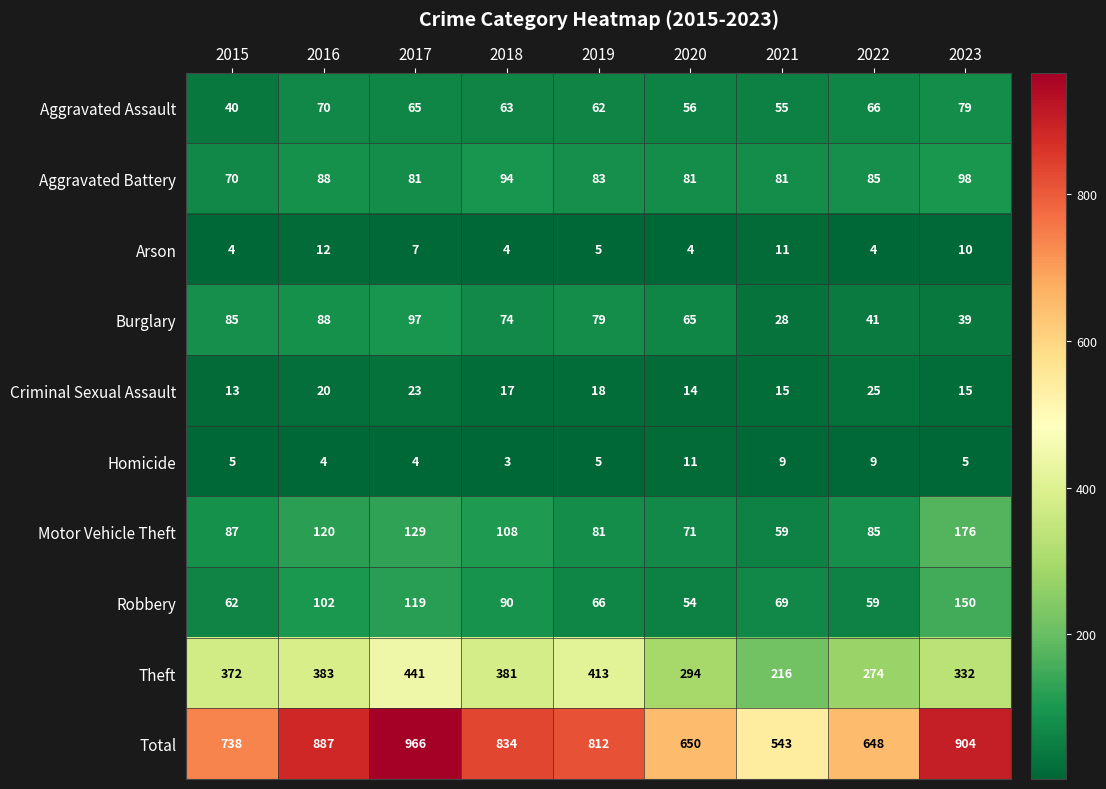

List the labels in order of Motor Vehicle Theft value, smallest first.

2021, 2020, 2019, 2022, 2015, 2018, 2016, 2017, 2023